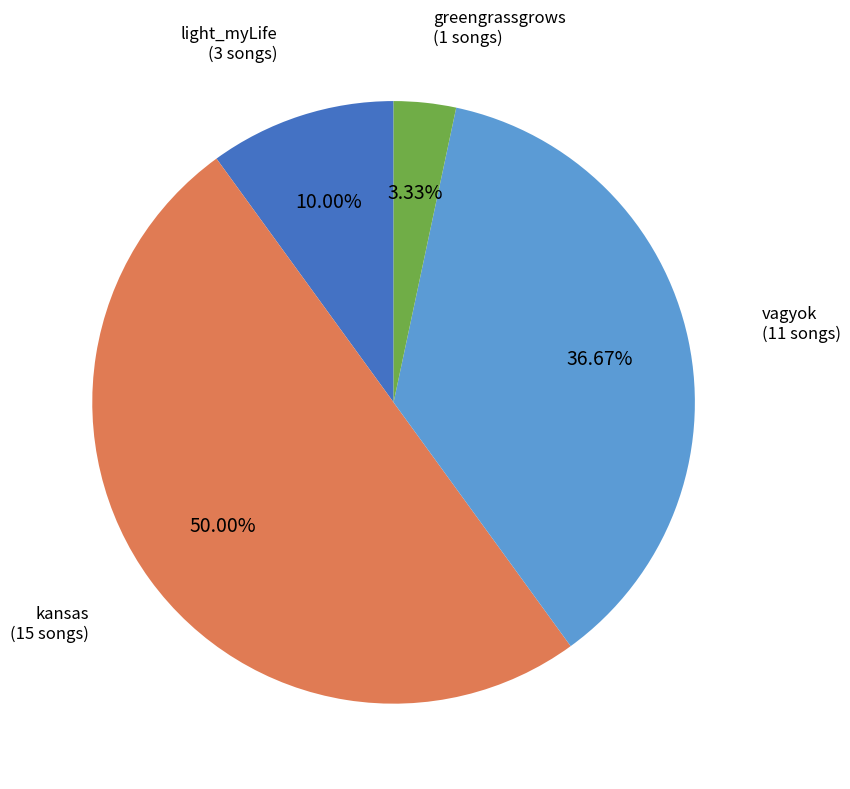

How many segments does this pie chart have?

4